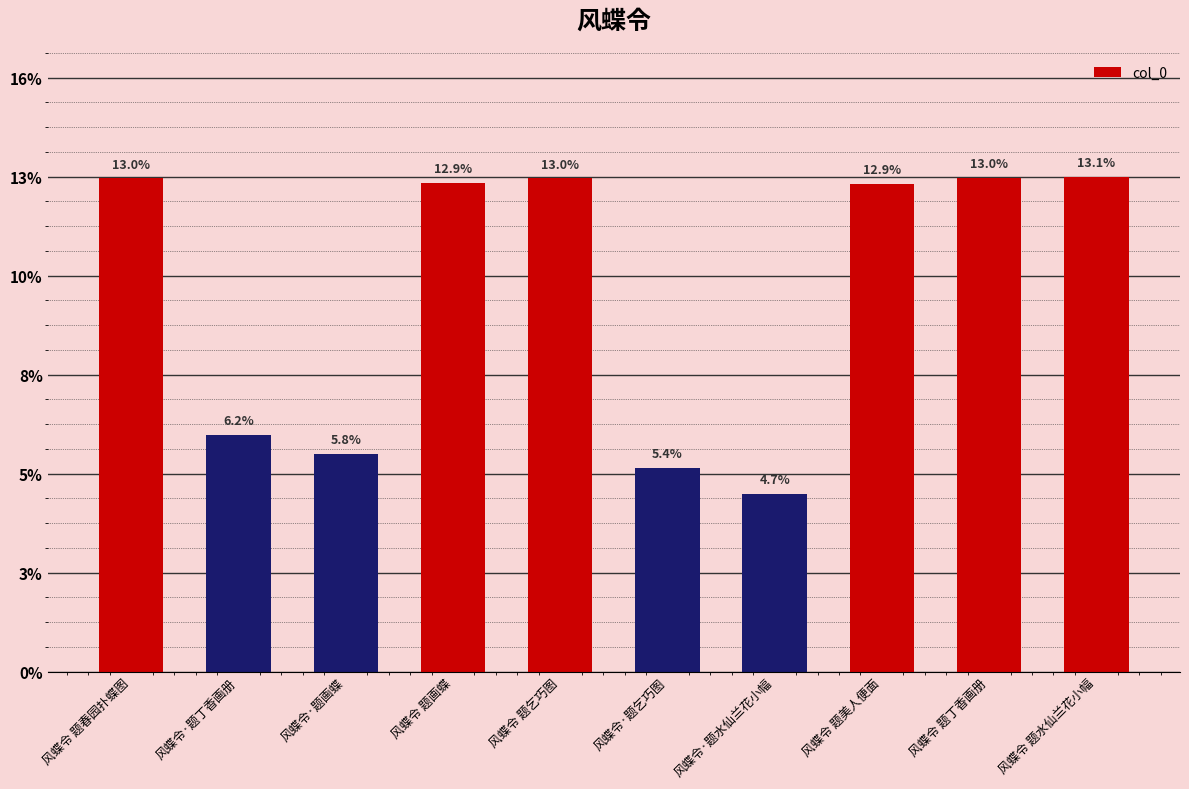

What is the label of the 3rd bar from the left?

风蝶令·题画蝶